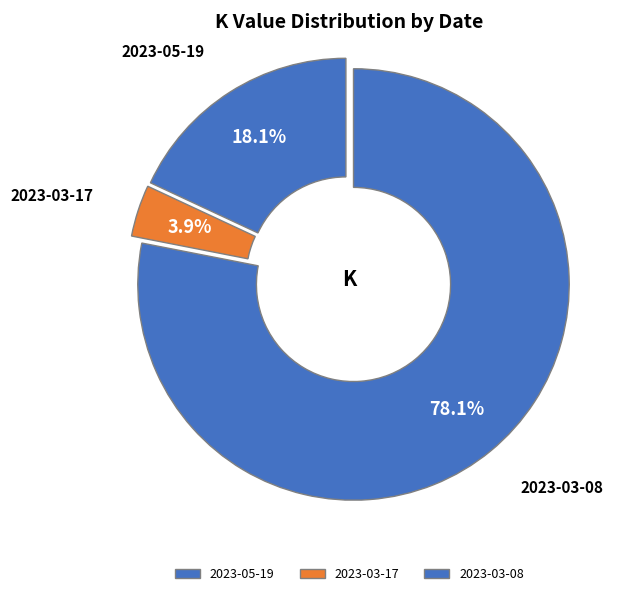

Between 2023-05-19 and 2023-03-17, which is larger?

2023-05-19